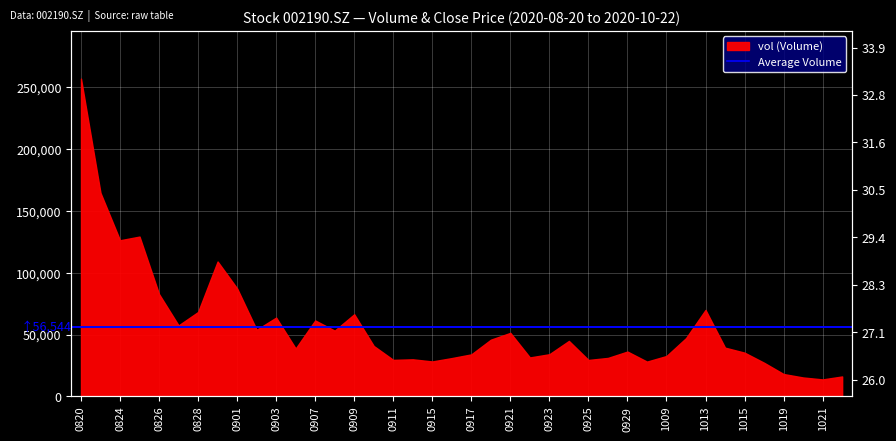

True or false: the data shows 27.9 at 0917.

True